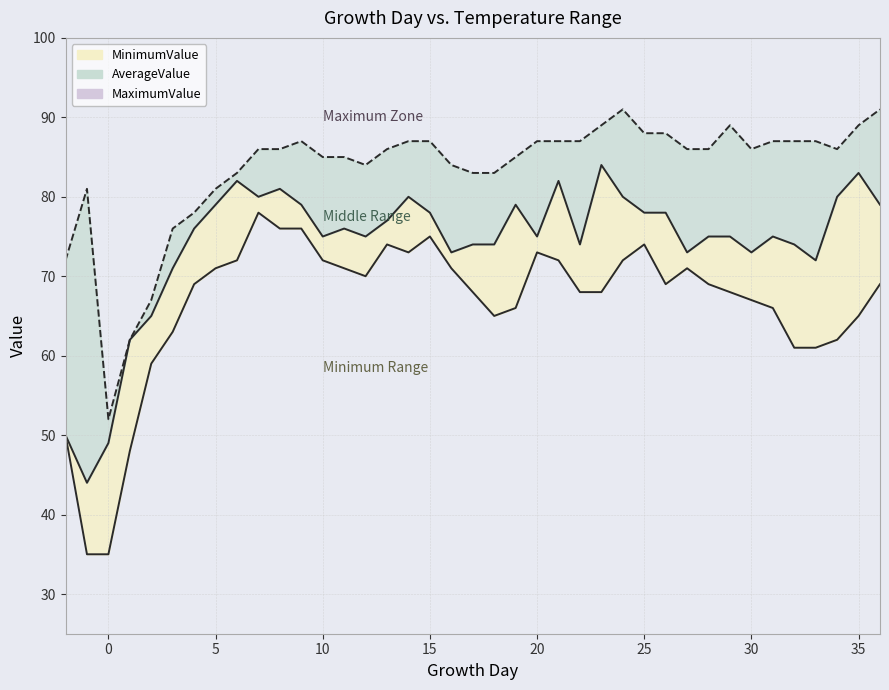

In MaximumValue, how many points are higher than both neighbors (excluding endpoints)?

4